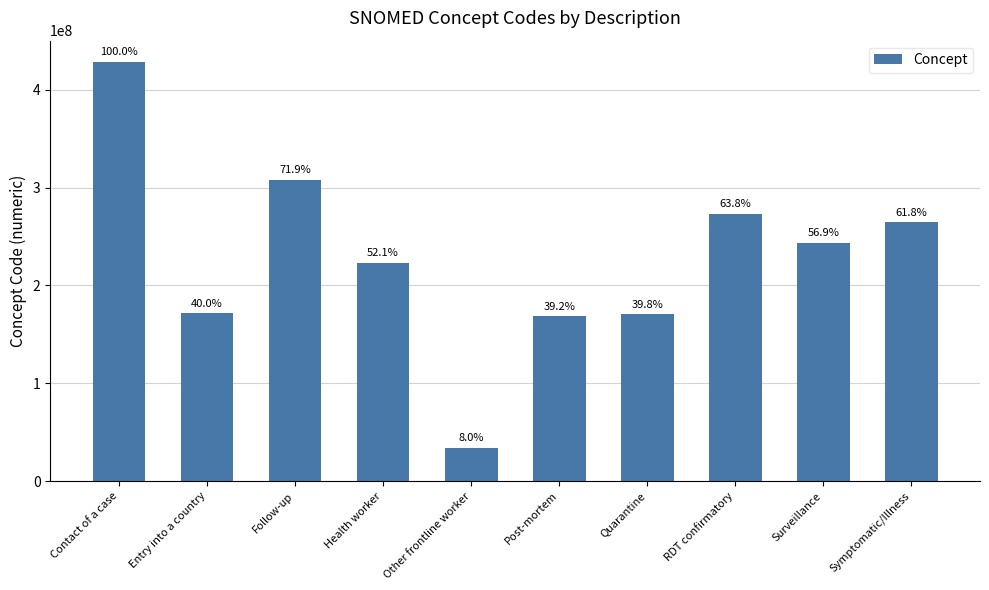

List the labels in order of value, largest first.

Contact of a case, Follow-up, RDT confirmatory, Symptomatic/Illness, Surveillance, Health worker, Entry into a country, Quarantine, Post-mortem, Other frontline worker